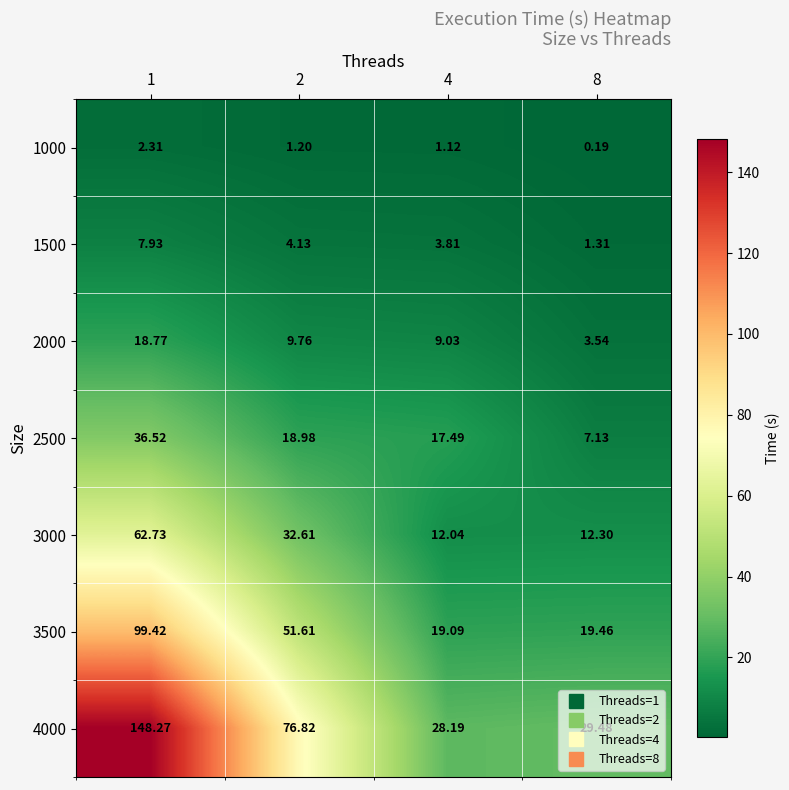

Is the value of 3500 at 4 greater than the value of 2500 at 4?

Yes